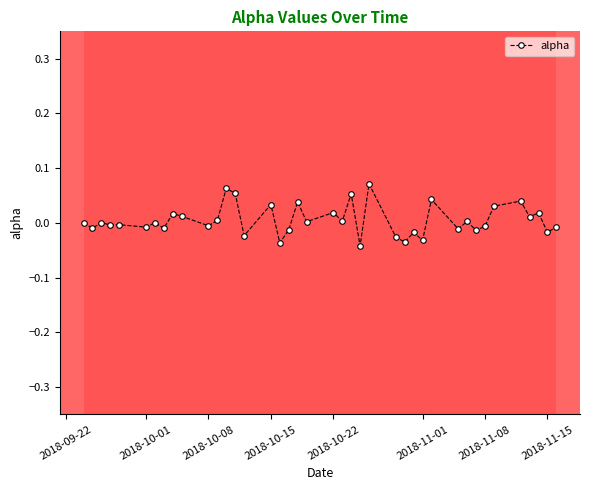

True or false: there are more than 0 points higher than both neighbors.

True